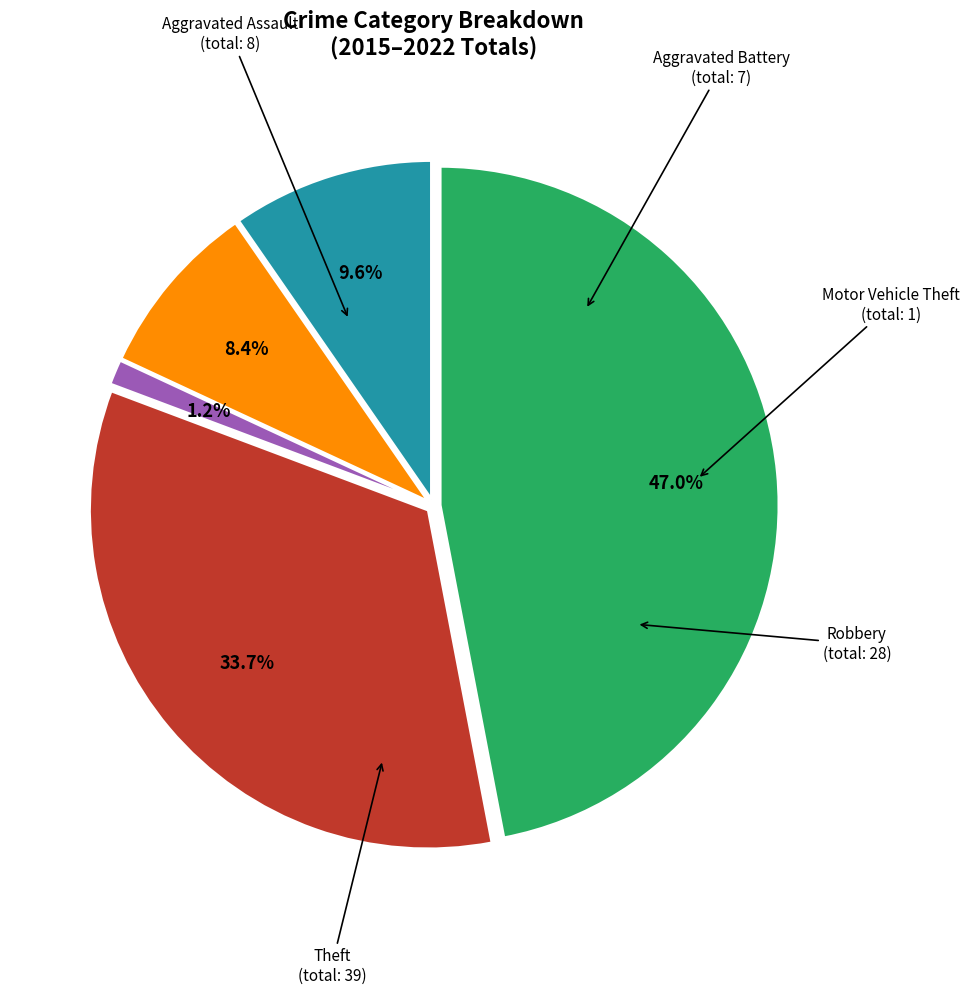

Does any single category account for the majority?

No